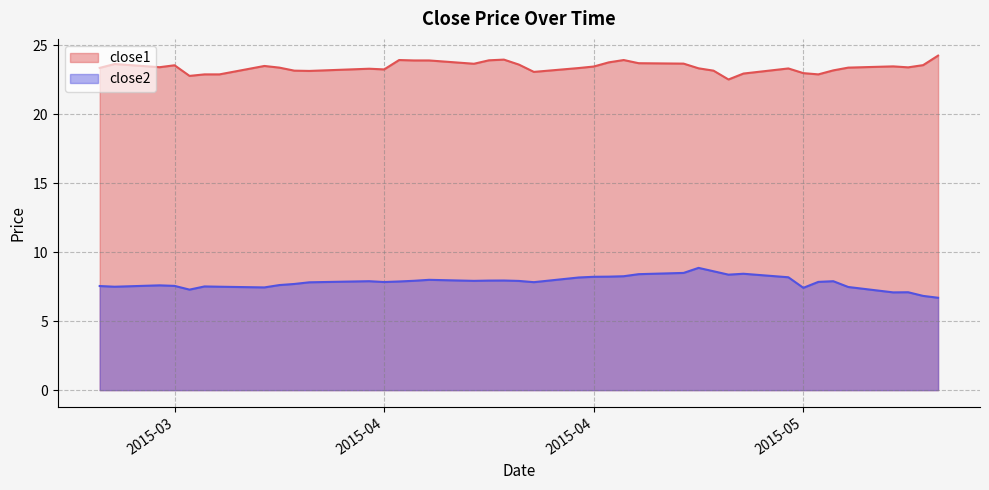

Rank the series by their maximum value, from lowest to highest.

close2, close1